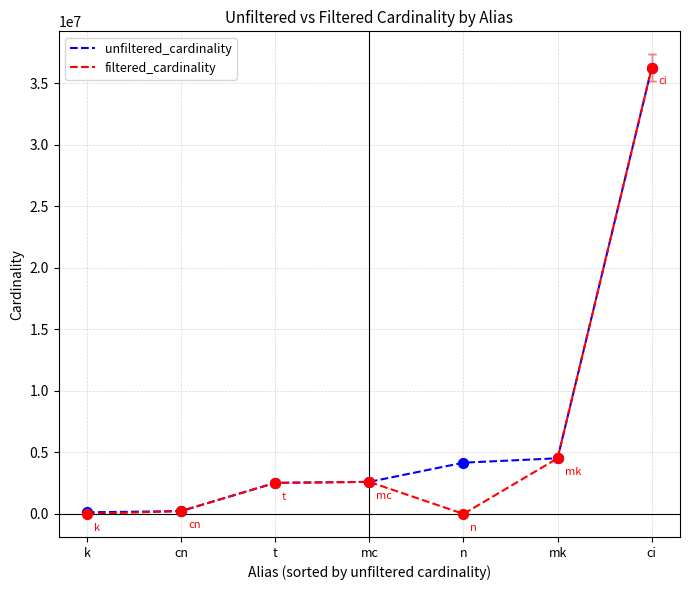

At which label is unfiltered_cardinality closest to 18189257?

mk